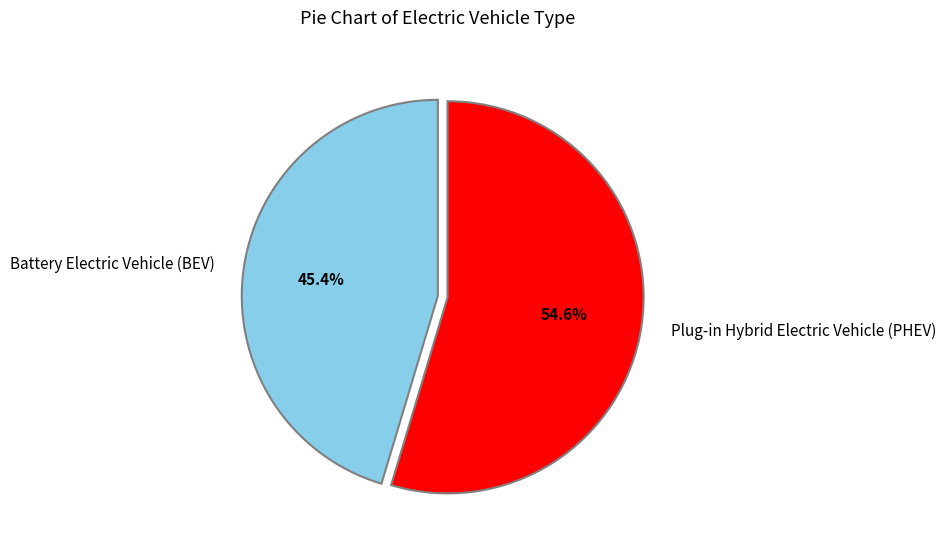

To the nearest percent, what is the difference between the largest and smallest slice percentages?

9%